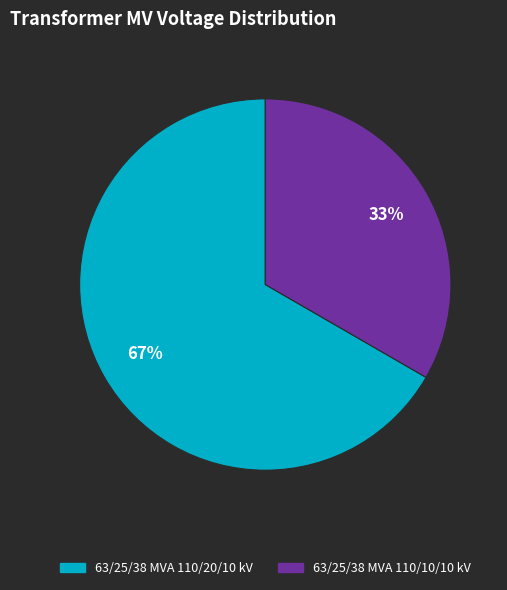

What is the largest slice in the pie chart?

63/25/38 MVA 110/20/10 kV